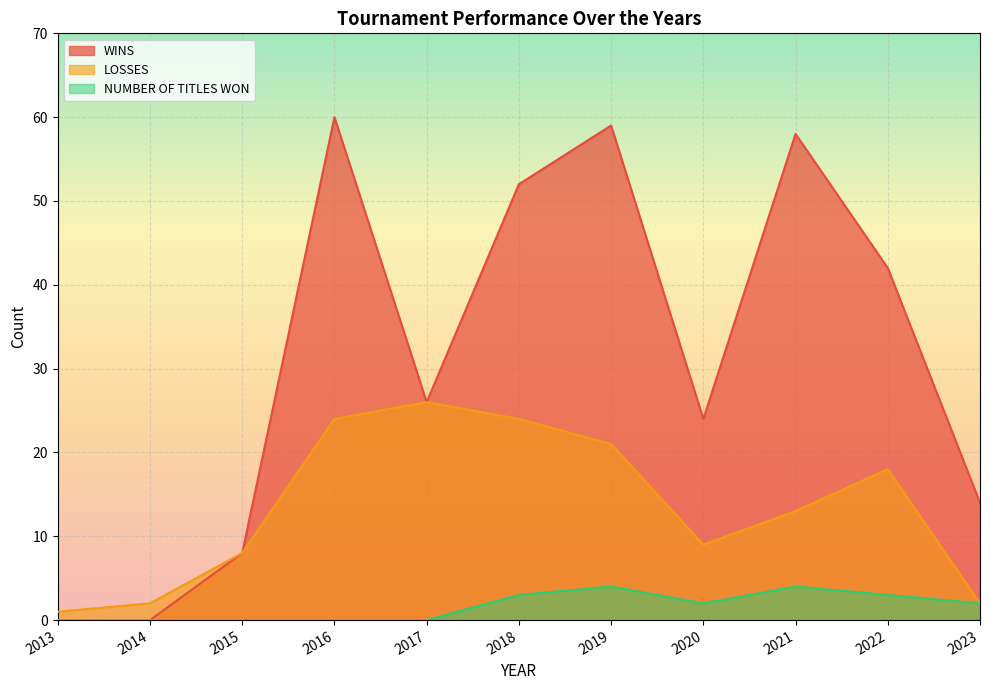

Where is the first local maximum for WINS?

2016